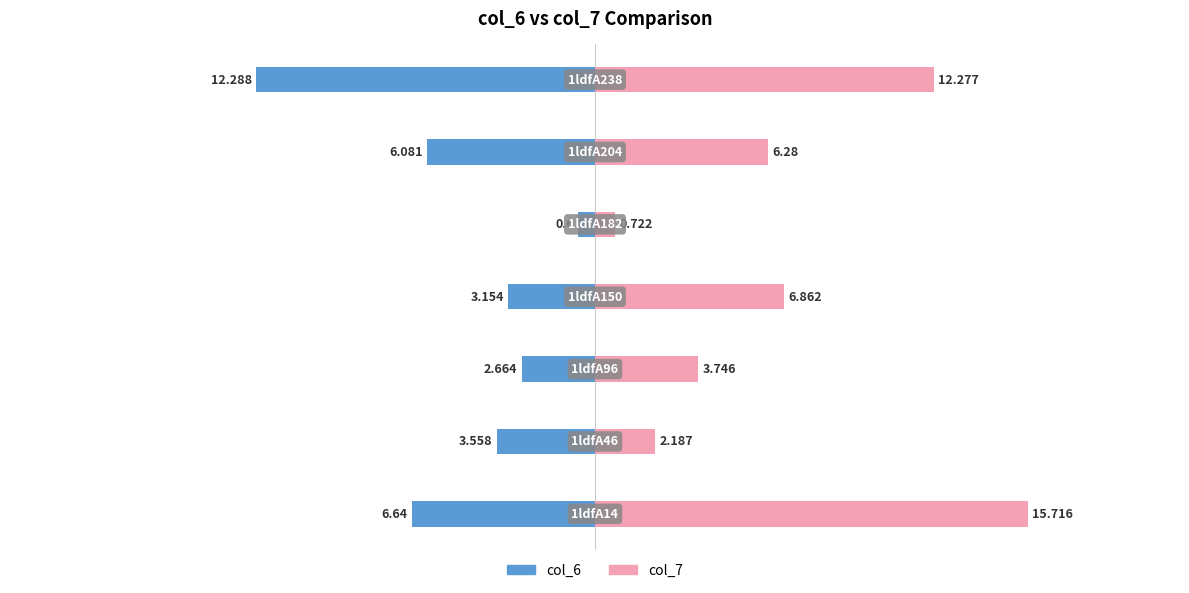

Reading left to right, what are all the values shown in this chart?

col_6: -6.6	-3.6	-2.7	-3.2	-0.6	-6.1	-12.3
col_7: 15.7	2.2	3.7	6.9	0.7	6.3	12.3